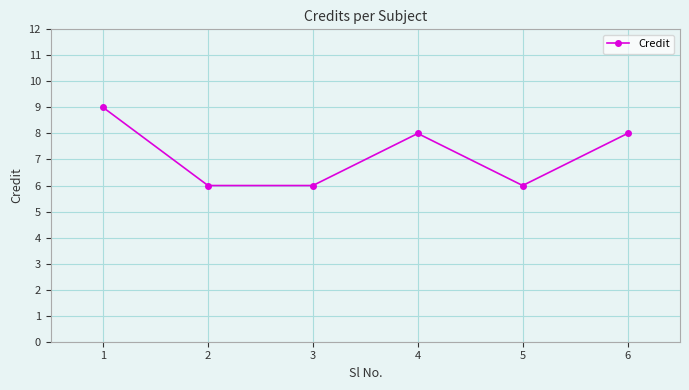

What is the difference between the maximum and minimum values?

3